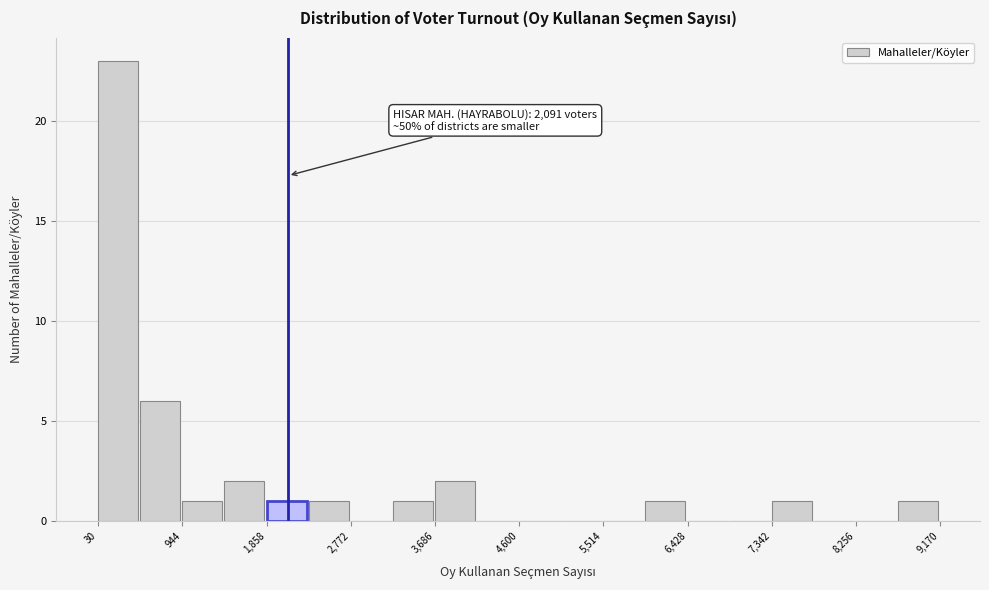

Which range on the x-axis has the tallest bar?

0 to 500